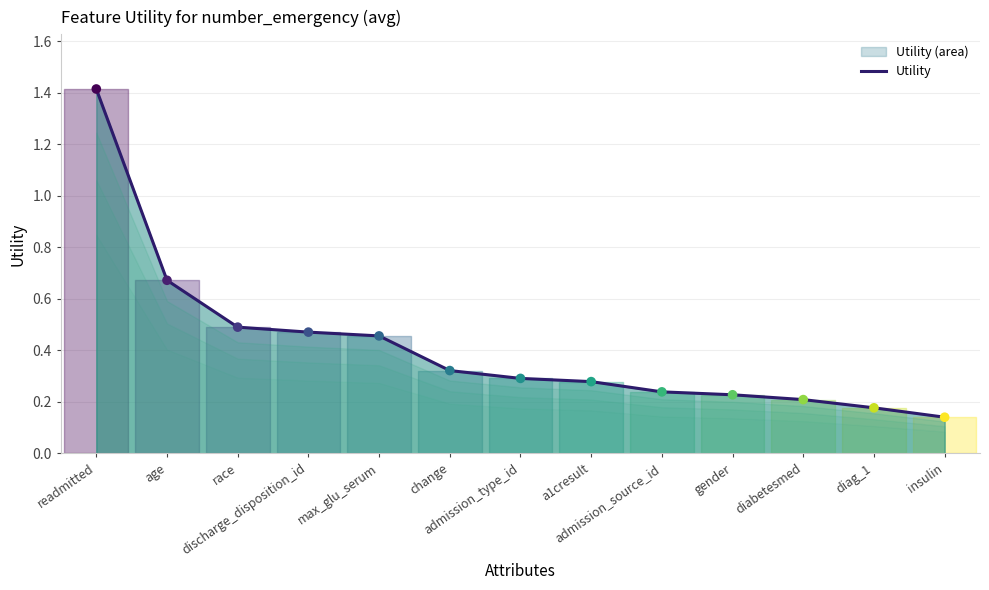

What is the change in value from admission_type_id to diabetesmed?

-0.1